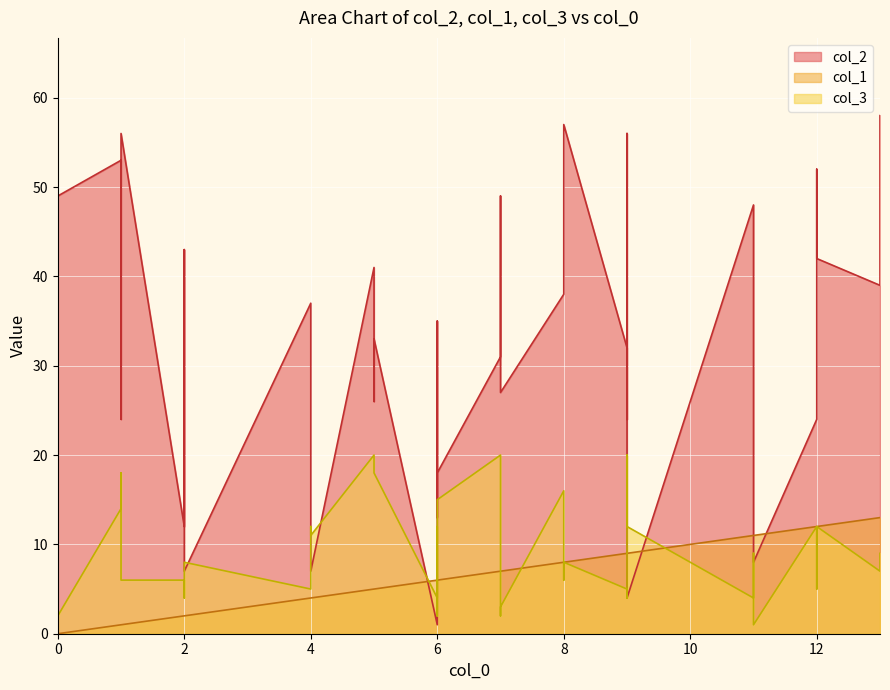

At how many categories does at least one series exceed 8?

38